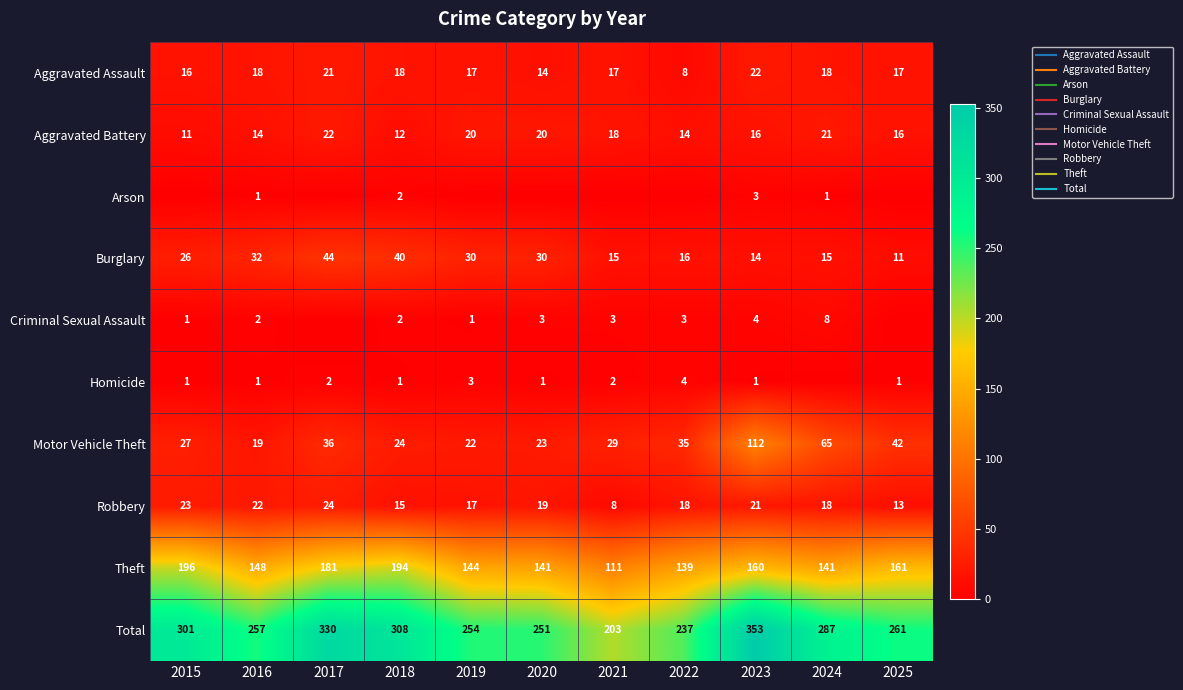

At which category does the chart reach its minimum across all series?

2015